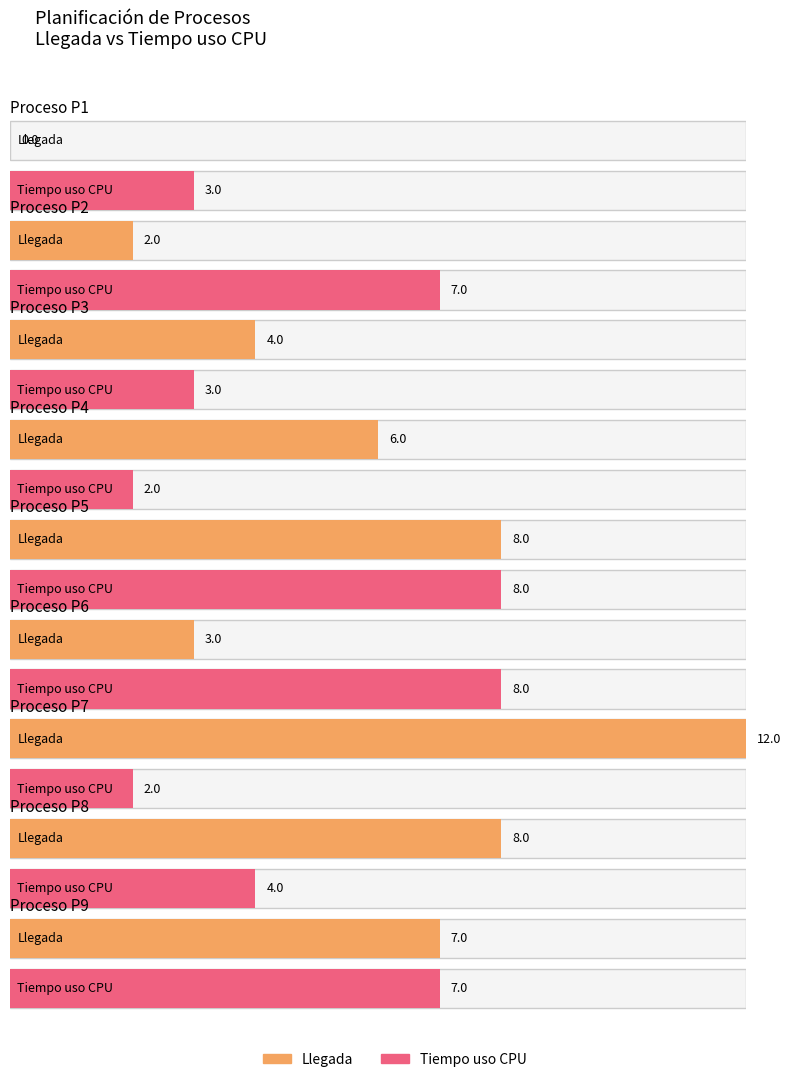

What is the total value across all series at P5?

16